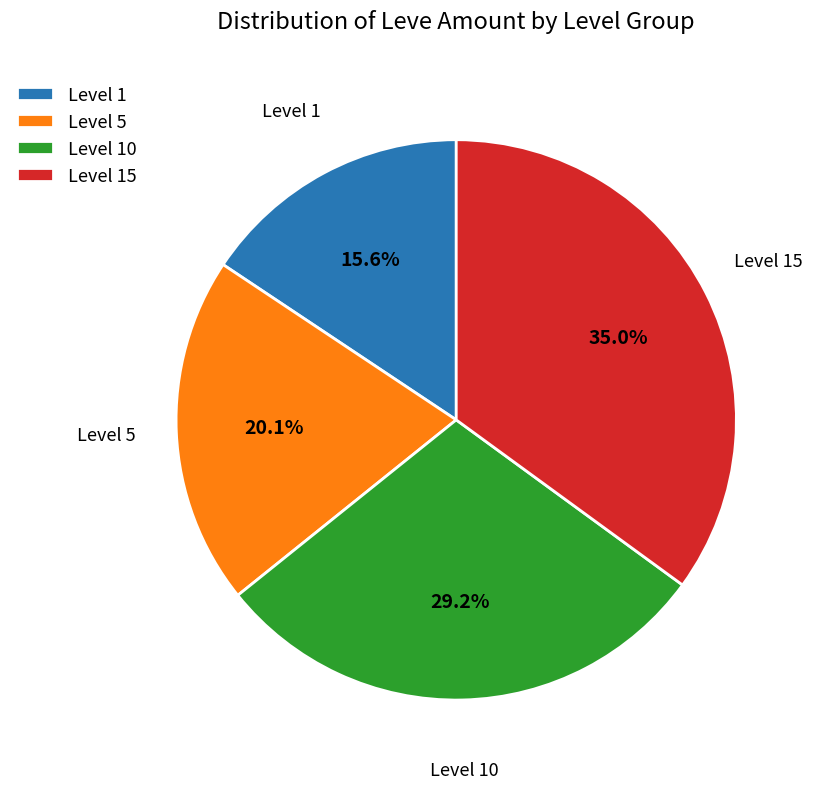

Does any single category account for the majority?

No